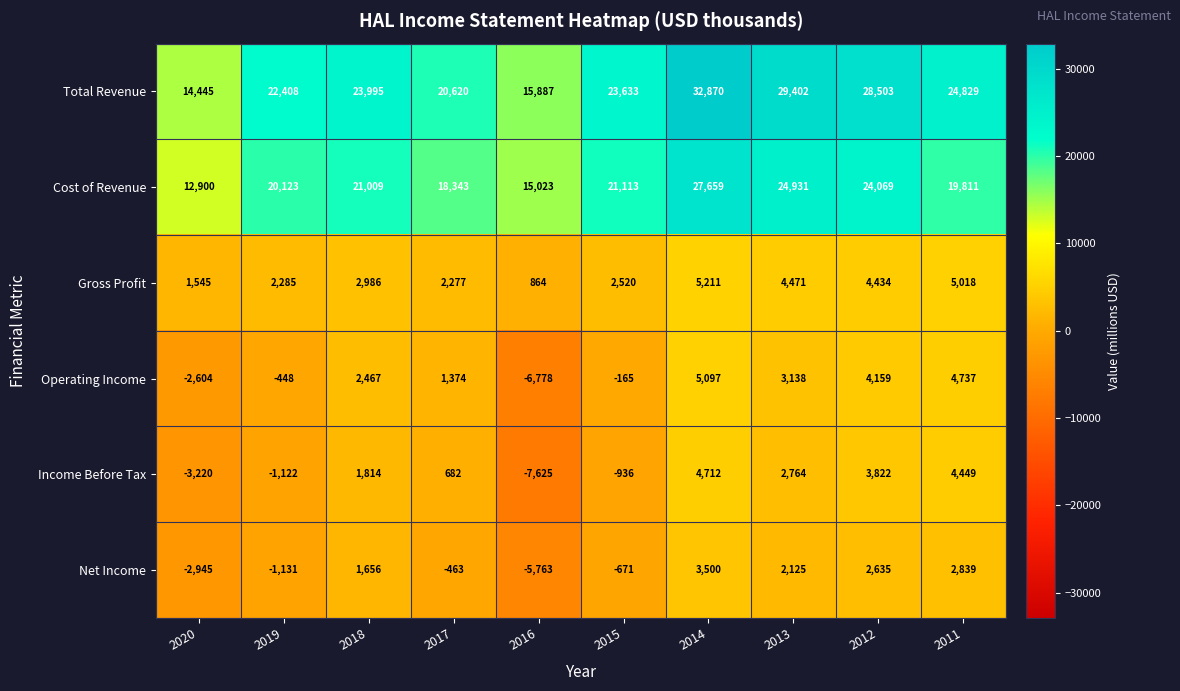

What is the sum of the Net Income values at 2012 and 2018?

4291